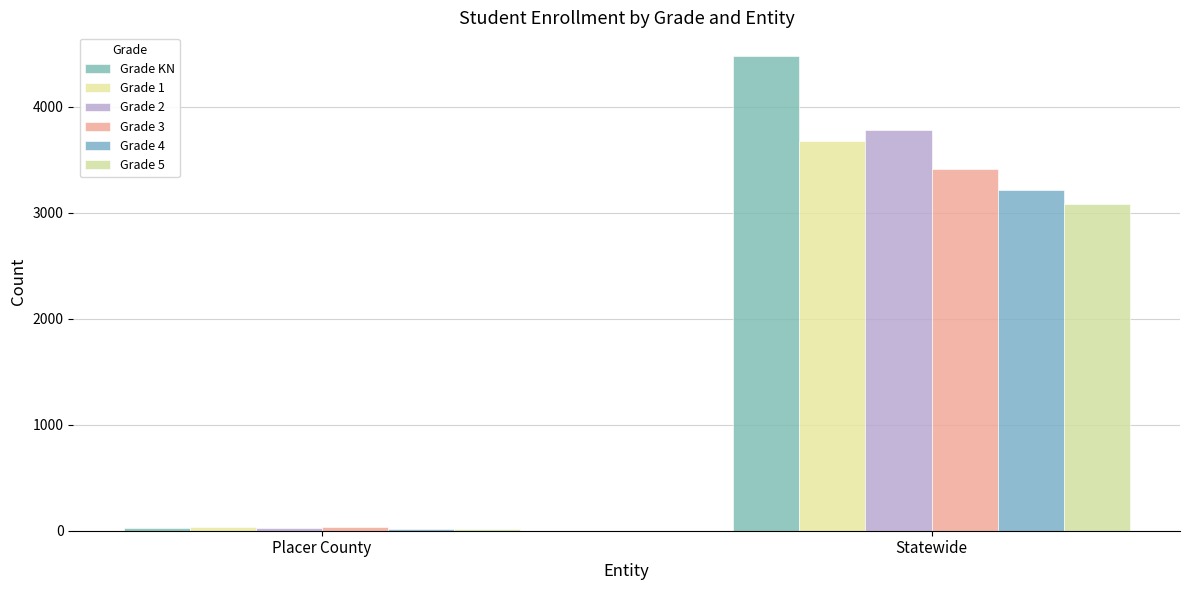

Which category has the highest value across all series?

Statewide